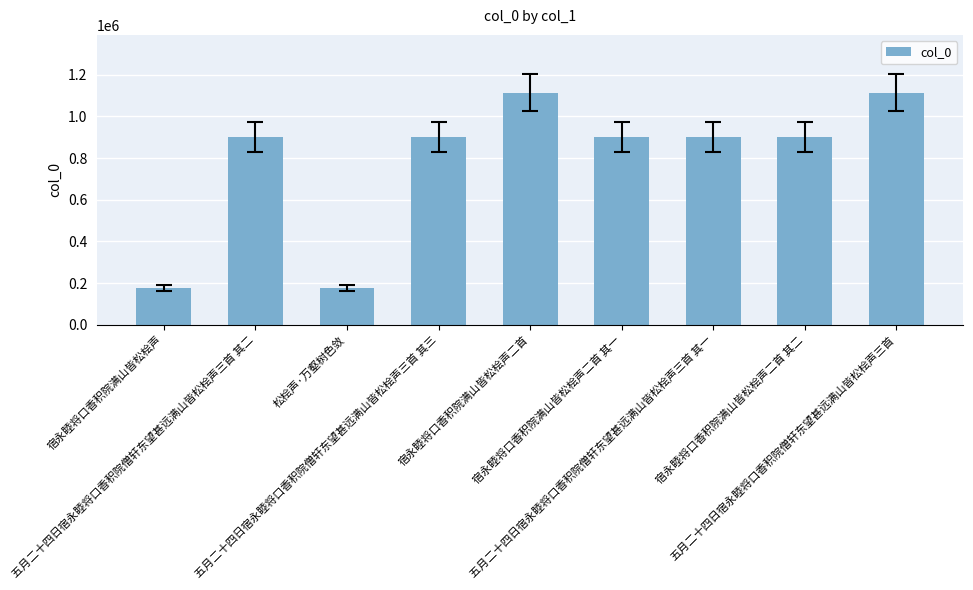

The chart shows a value of 1113366 at 五月二十四日宿永睦将口香积院僧轩东望甚远满山皆松桧声三首. True or false?

True